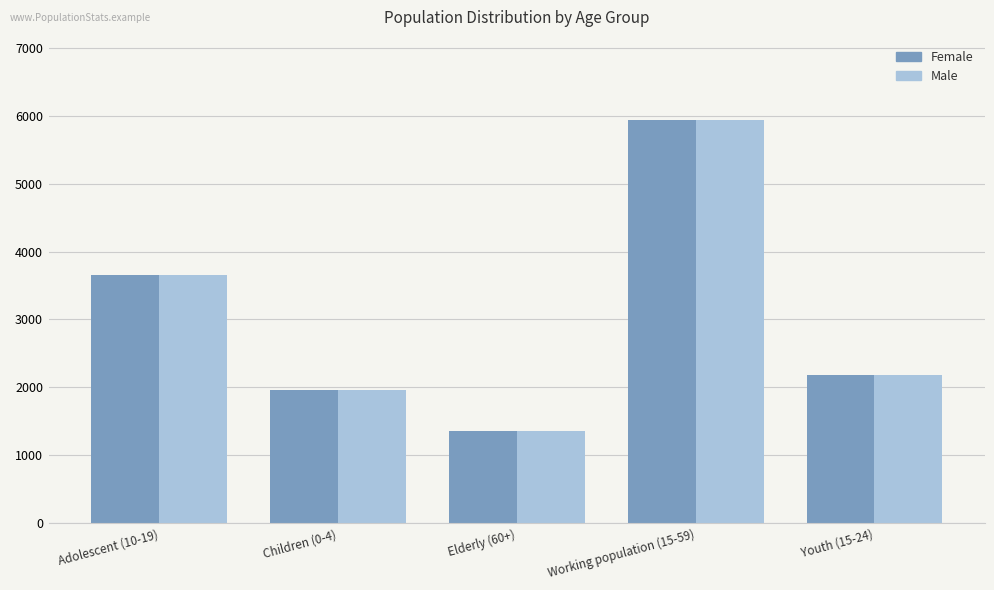

What is the label of the 3rd bar from the right?

Elderly (60+)